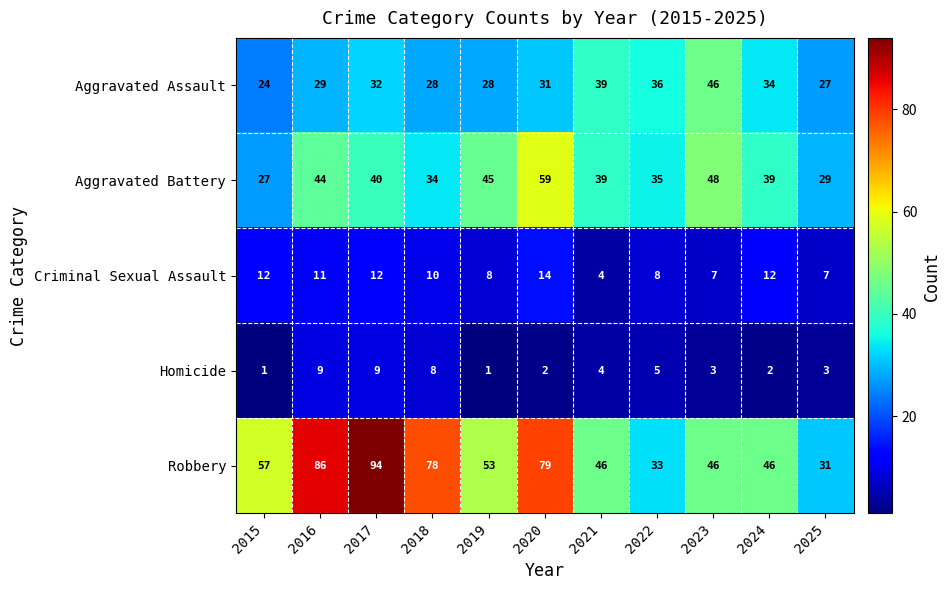

What is the difference between the highest and lowest values at 2021?

42